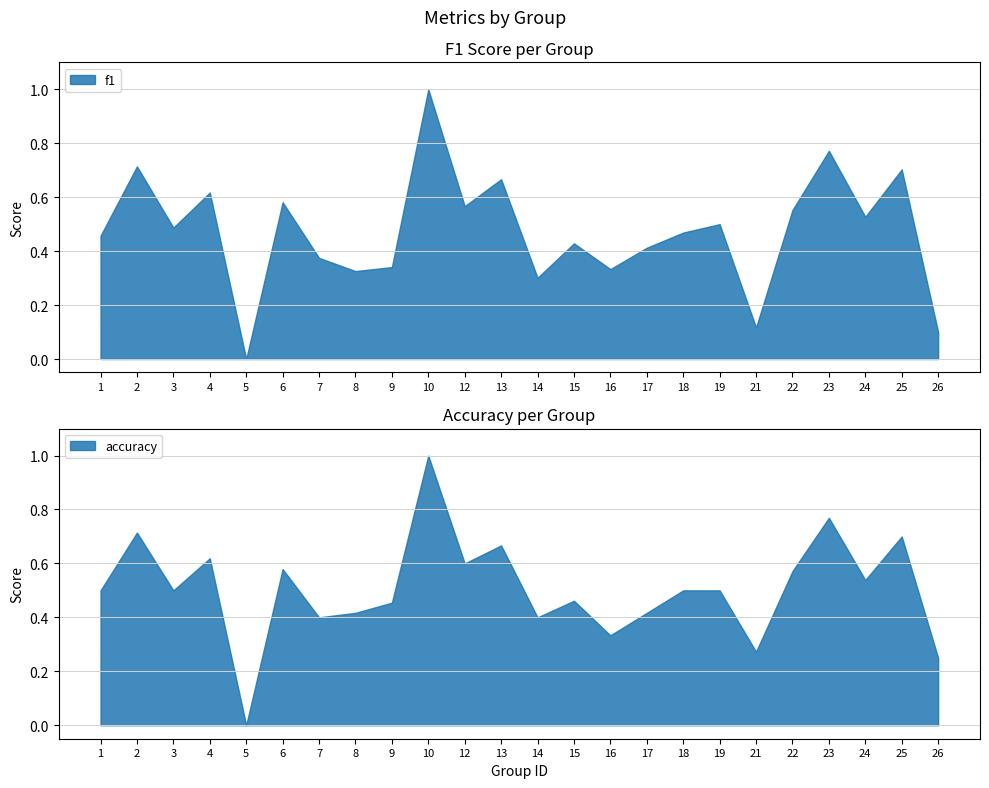

Reading left to right, transcribe all the data shown in this chart.

f1: 0.5	0.7	0.5	0.6	0.0	0.6	0.4	0.3	0.3	1.0	0.6	0.7	0.3	0.4	0.3	0.4	0.5	0.5	0.1	0.6	0.8	0.5	0.7	0.1
accuracy: 0.5	0.7	0.5	0.6	0.0	0.6	0.4	0.4	0.5	1.0	0.6	0.7	0.4	0.5	0.3	0.4	0.5	0.5	0.3	0.6	0.8	0.5	0.7	0.2